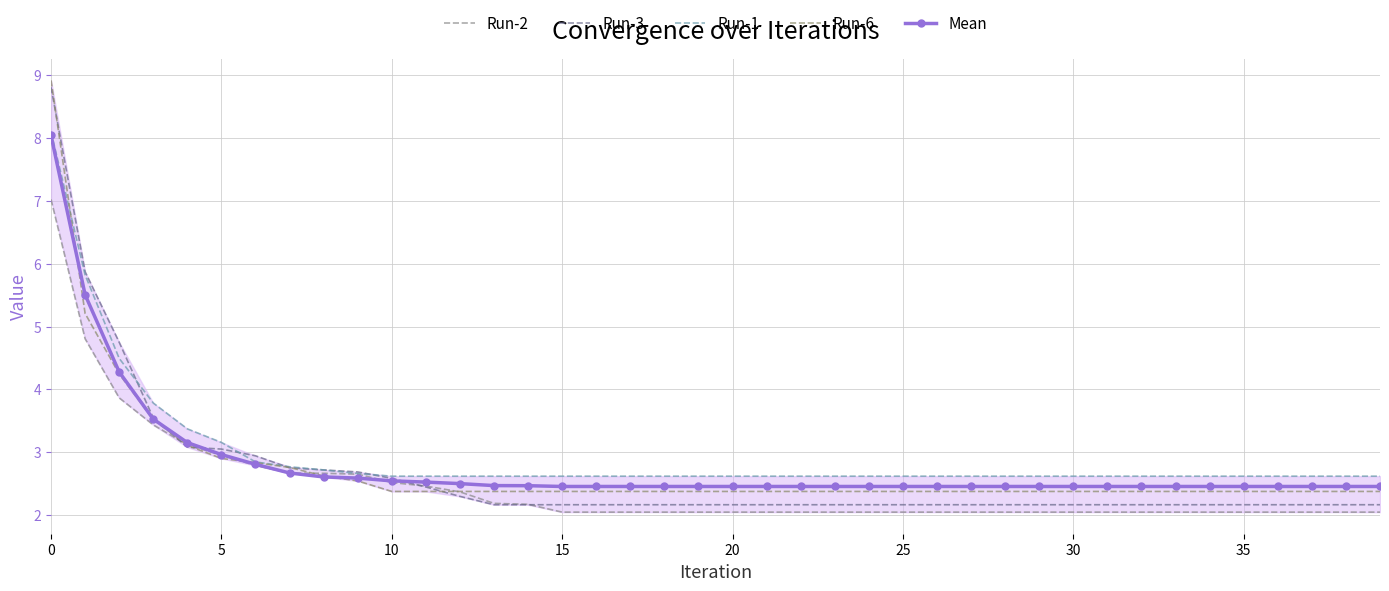

After their last crossing, which series has the higher values: Run-6 or Run-1?

Run-1